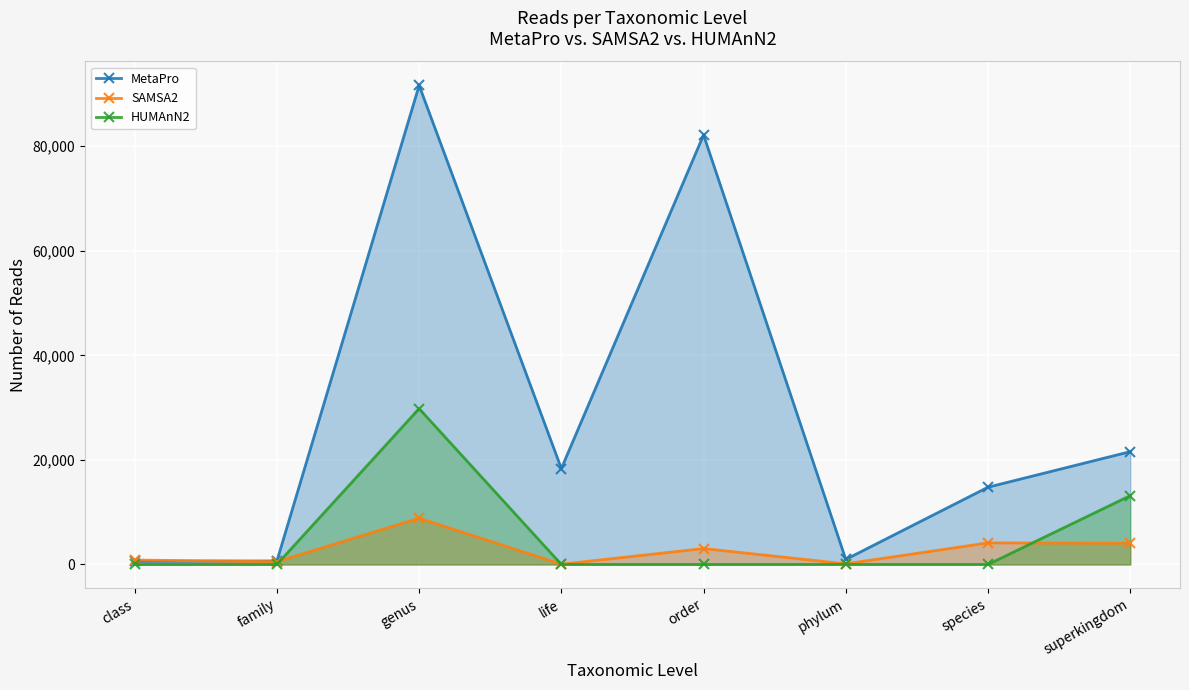

Is the value of MetaPro at life greater than the value of SAMSA2 at phylum?

Yes